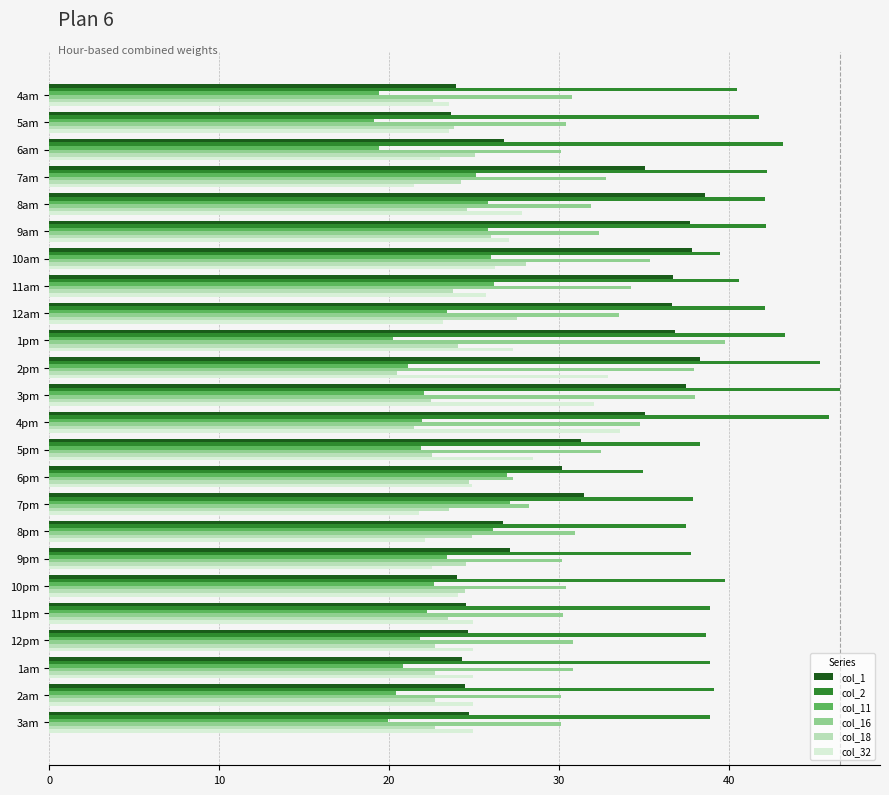

At which category is the sum across all series the highest?

3pm